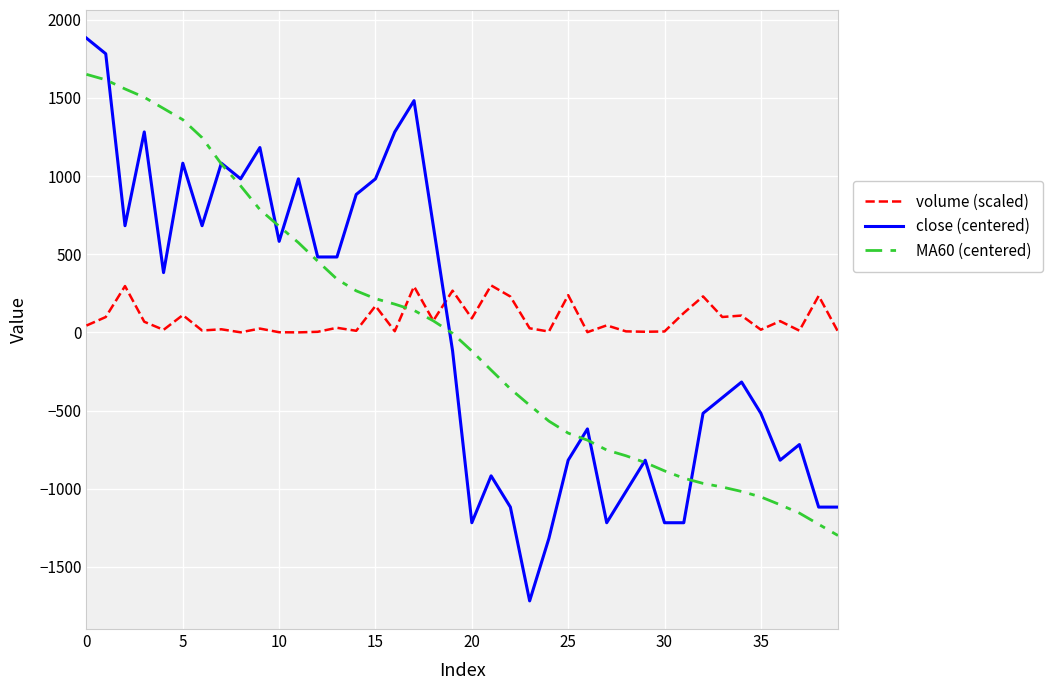

At how many categories does at least one series exceed 500?

17